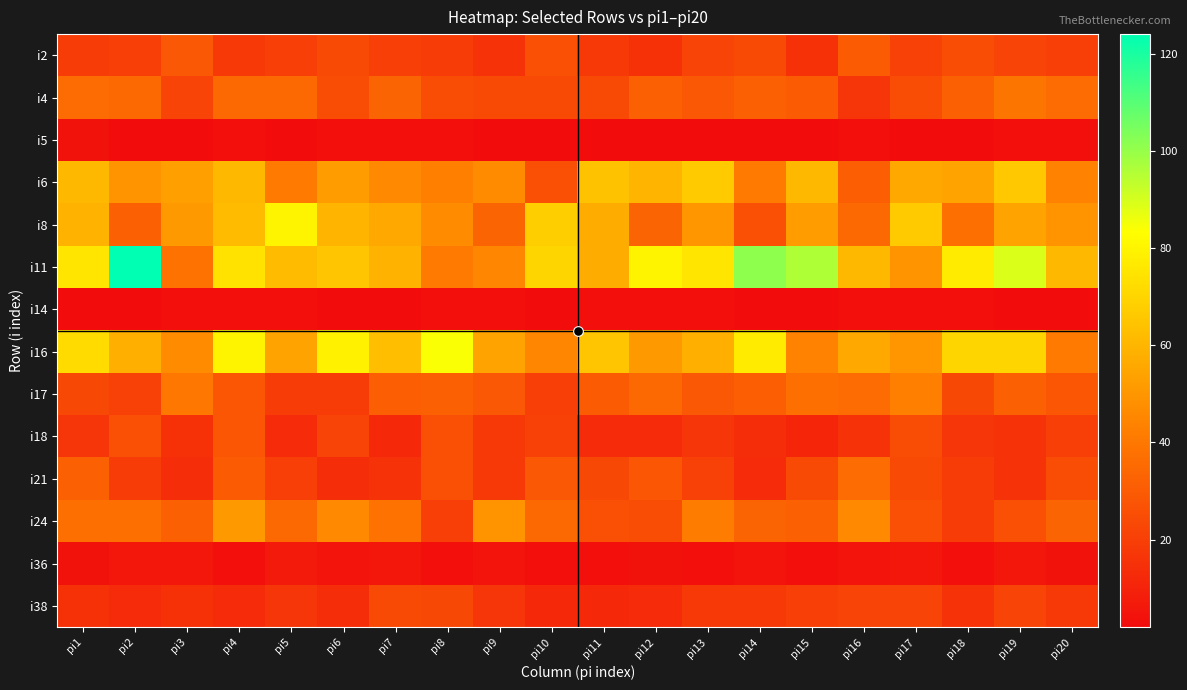

Rank the series at pi18 from highest to lowest value.

i11, i16, i6, i8, i4, i2, i17, i21, i24, i18, i38, i14, i36, i5